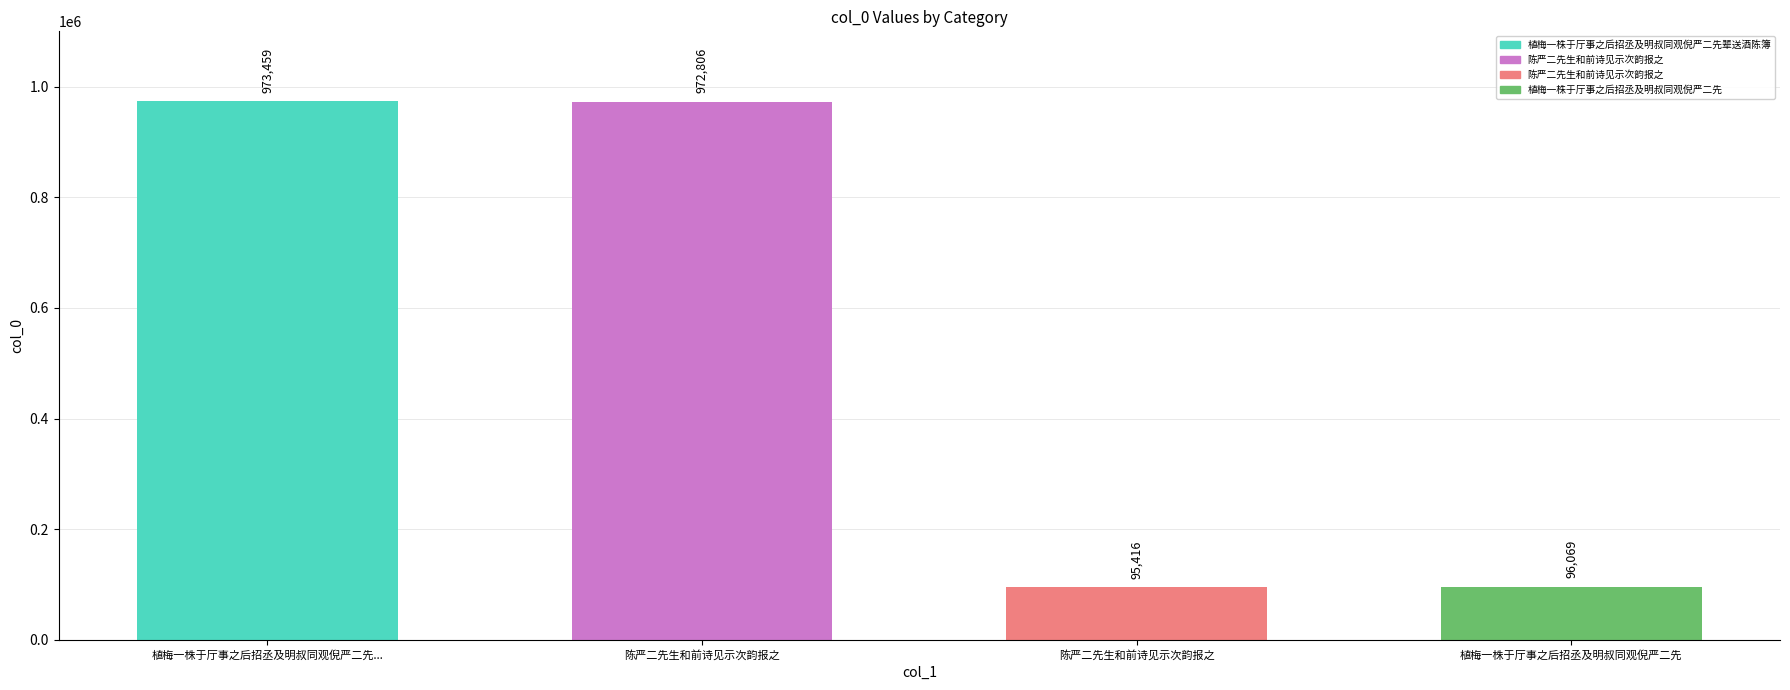

Between 陈严二先生和前诗见示次韵报之 and 植梅一株于厅事之后招丞及明叔同观倪严二先, which is larger?

植梅一株于厅事之后招丞及明叔同观倪严二先